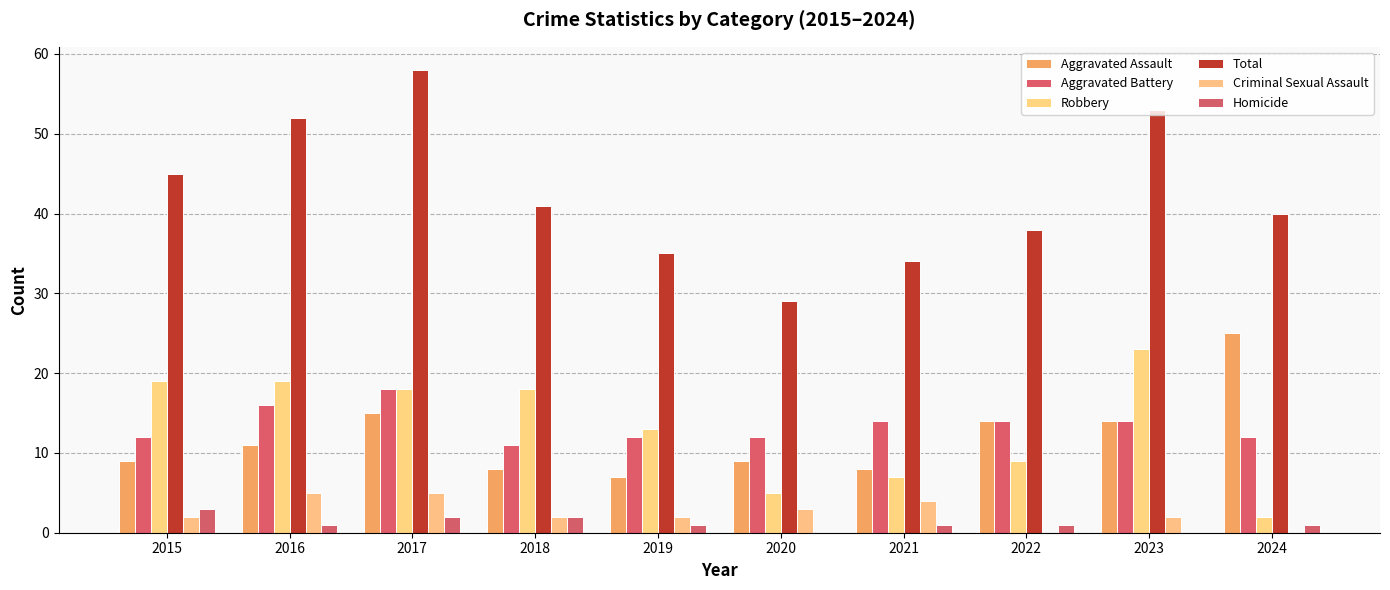

What is the difference between the second highest and minimum values in the Homicide series?

2